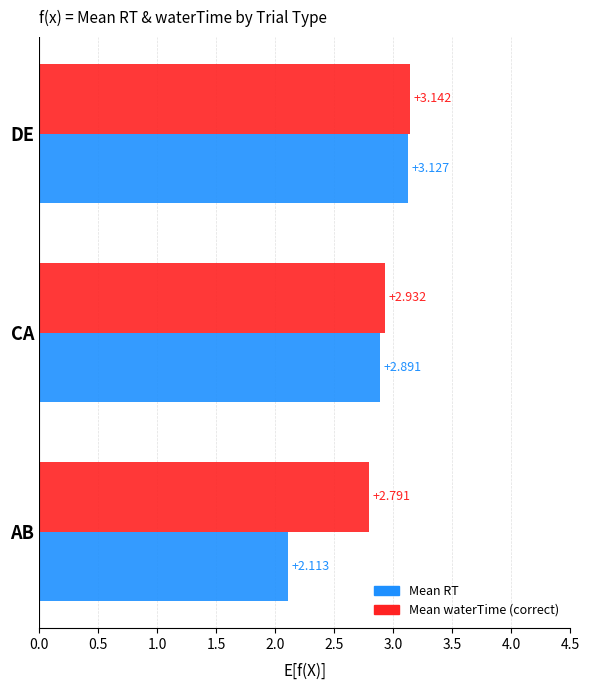

Rank the series by their maximum value, from highest to lowest.

Mean waterTime (correct), Mean RT